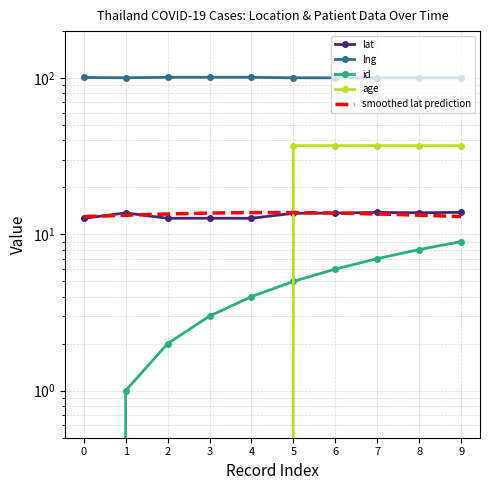

Is it true that age equals 0.0 at 1?

True